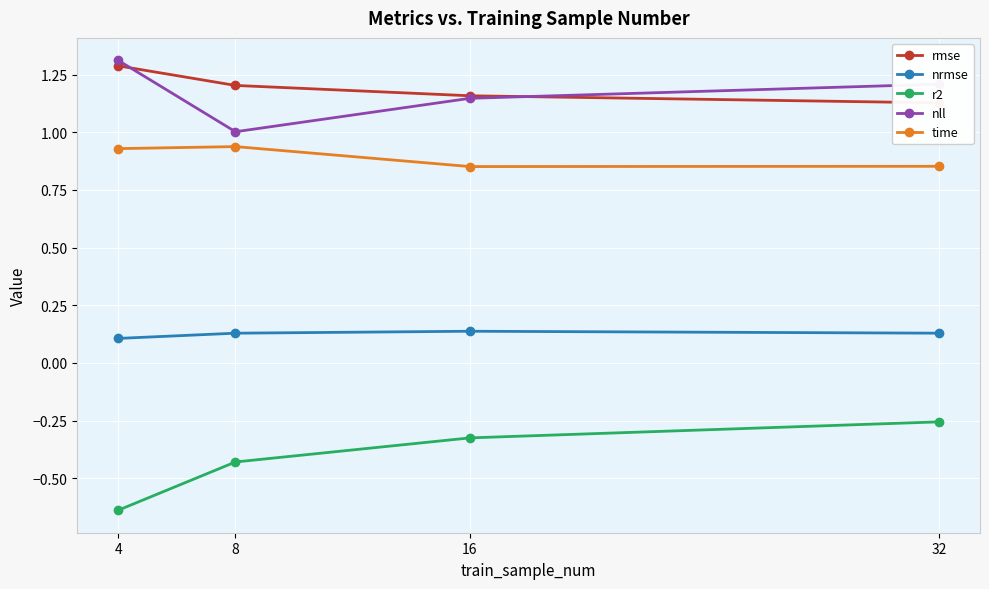

Rank the series at 16 from lowest to highest value.

r2, nrmse, time, nll, rmse